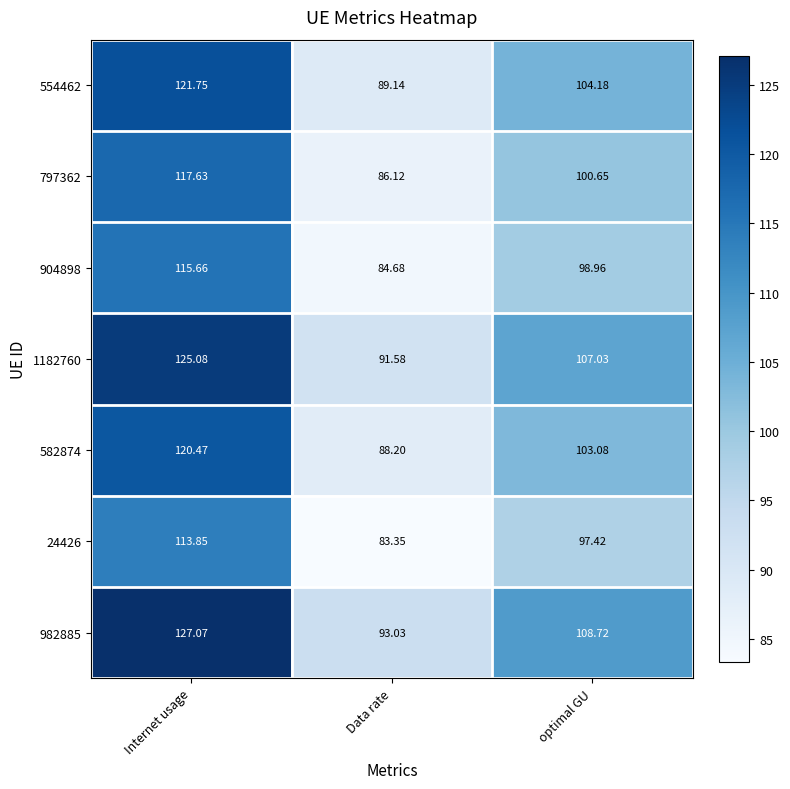

At which category is the sum across all series the highest?

Internet usage